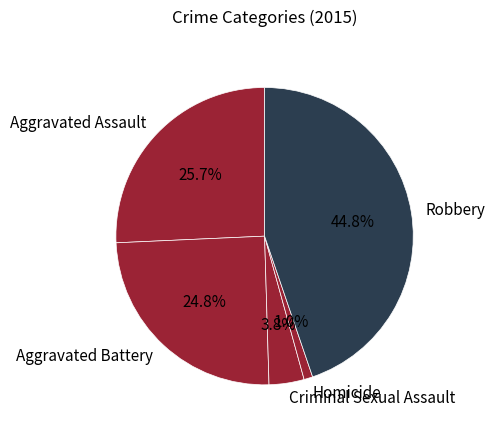

Is there any slice that represents more than half of the pie?

No